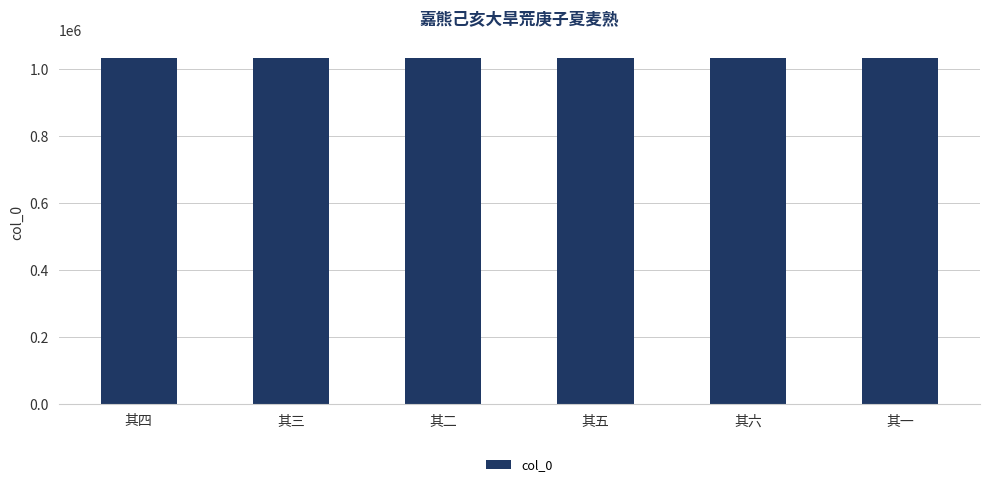

What is the label of the 3rd bar from the left?

其二